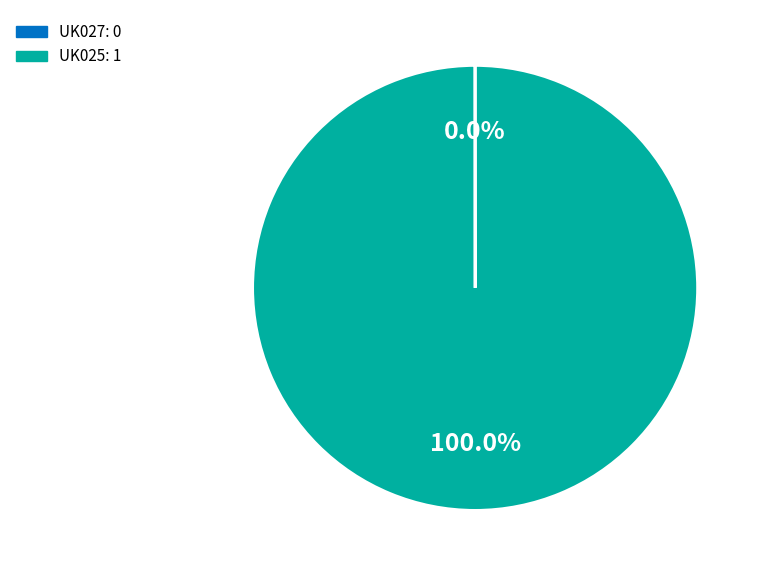

Does any single category account for the majority?

Yes